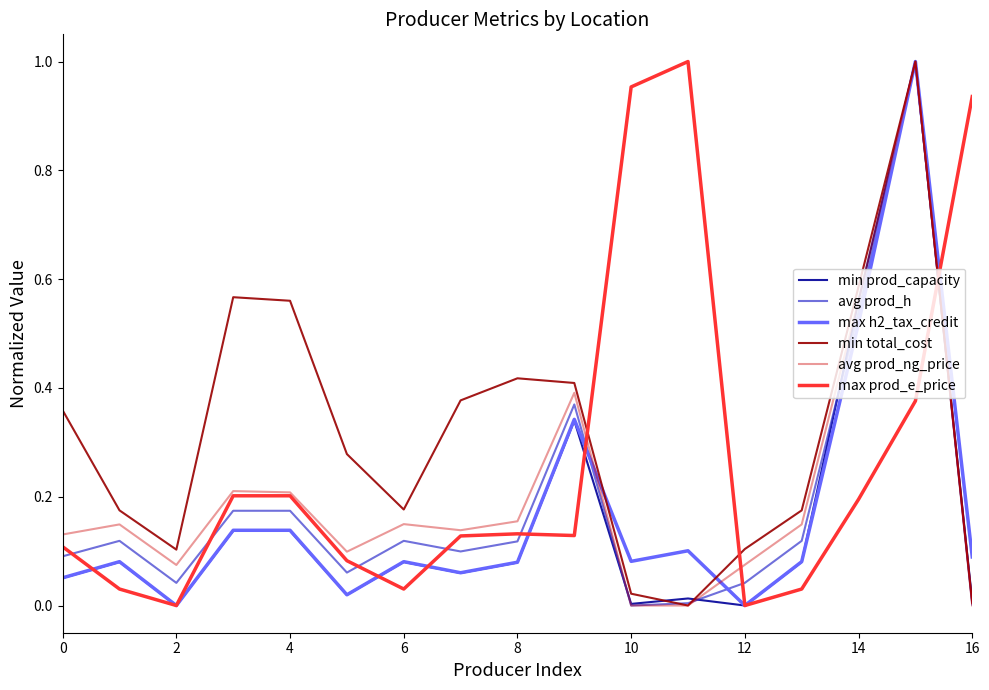

Does the chart display data point markers on the line(s)?

No